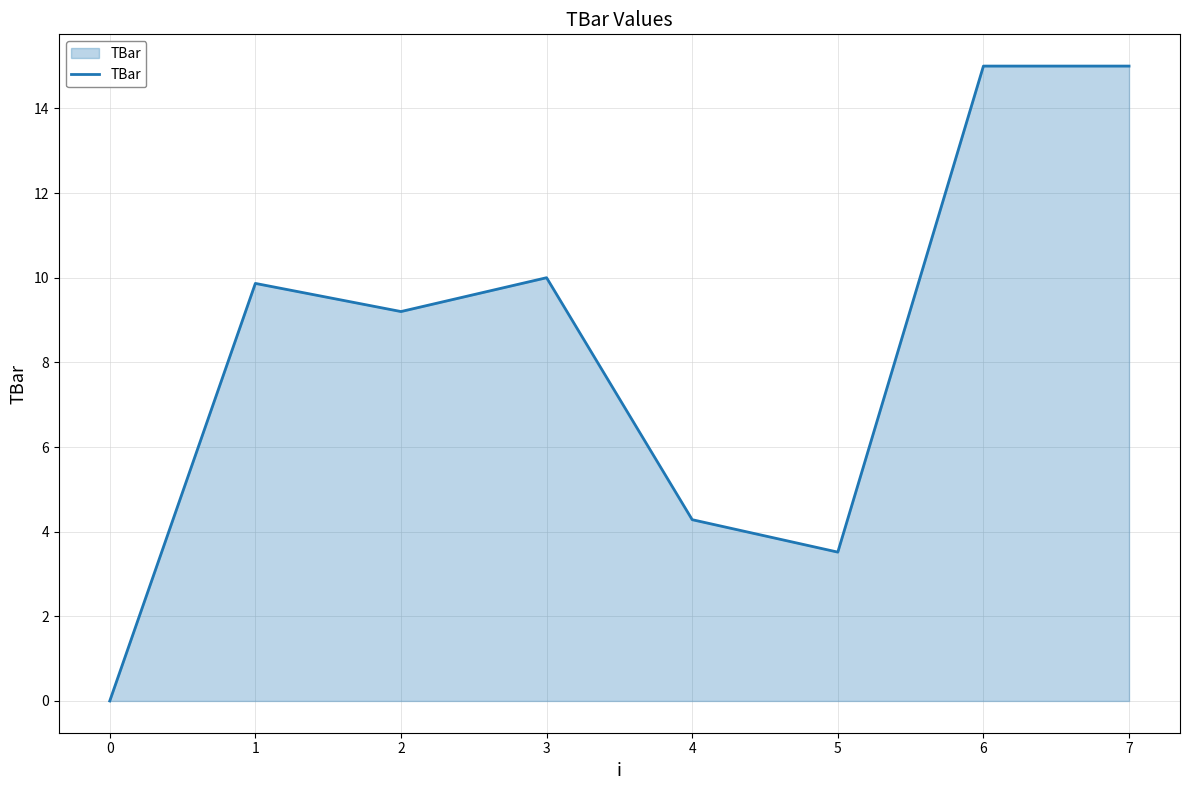

The value at 1 is 9.9. True or false?

True